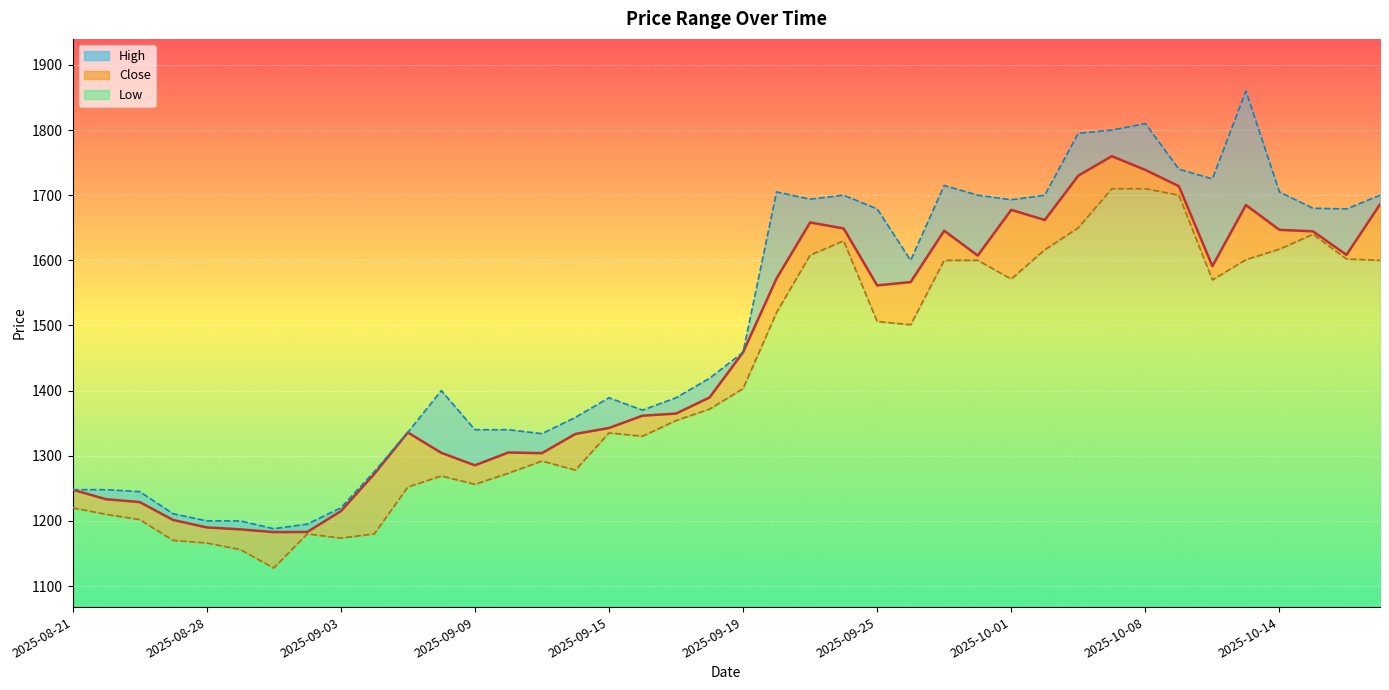

True or false: Close Line and Low Line intersect in this chart.

False